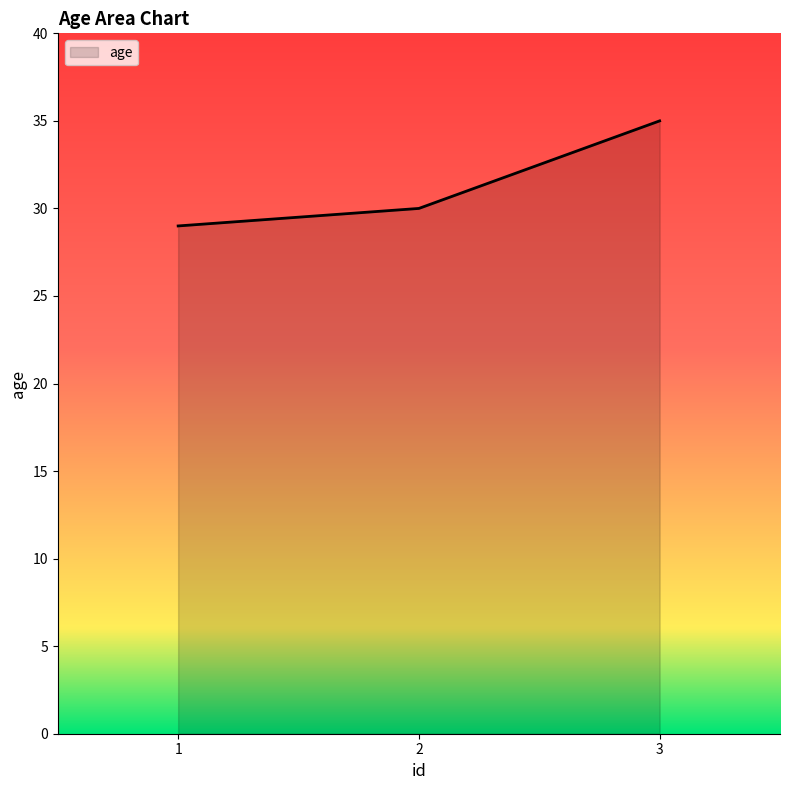

What is the ratio of the value at 1 to the value at 3?

0.8